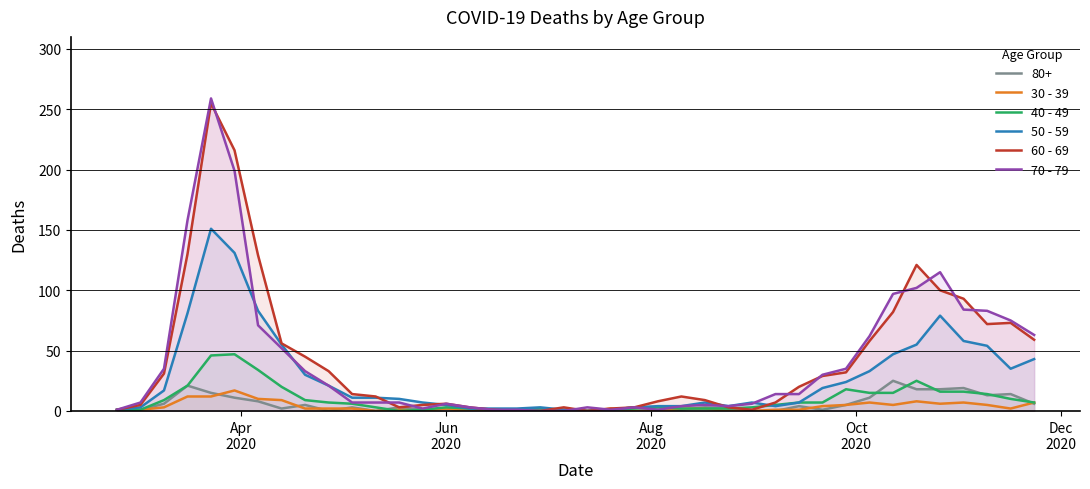

Which series has the widest spread of values?

70 - 79